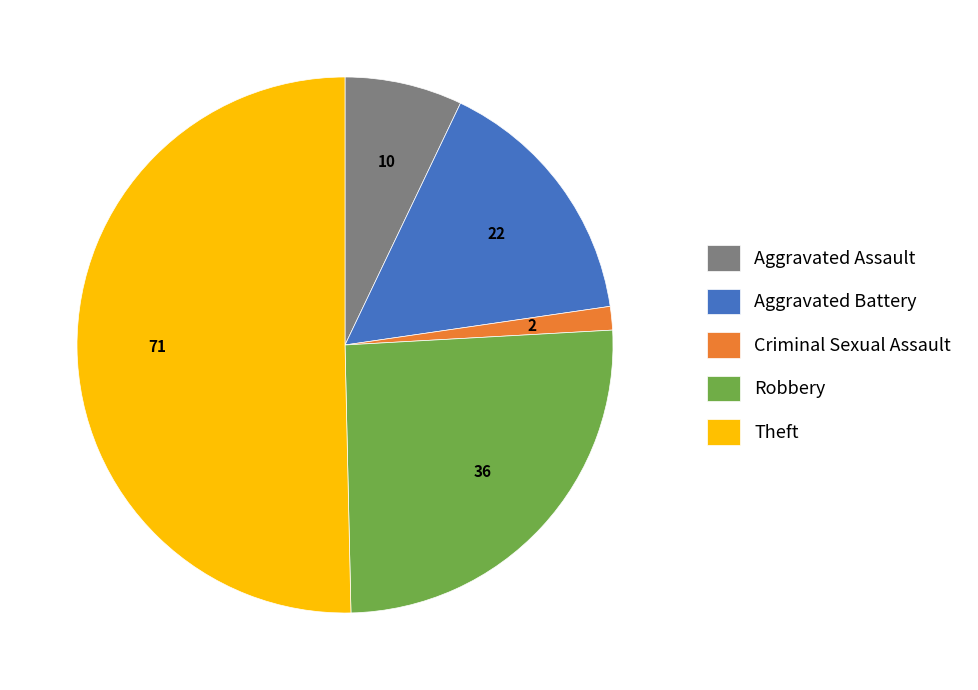

True or false: Robbery accounts for 33% of the total.

False